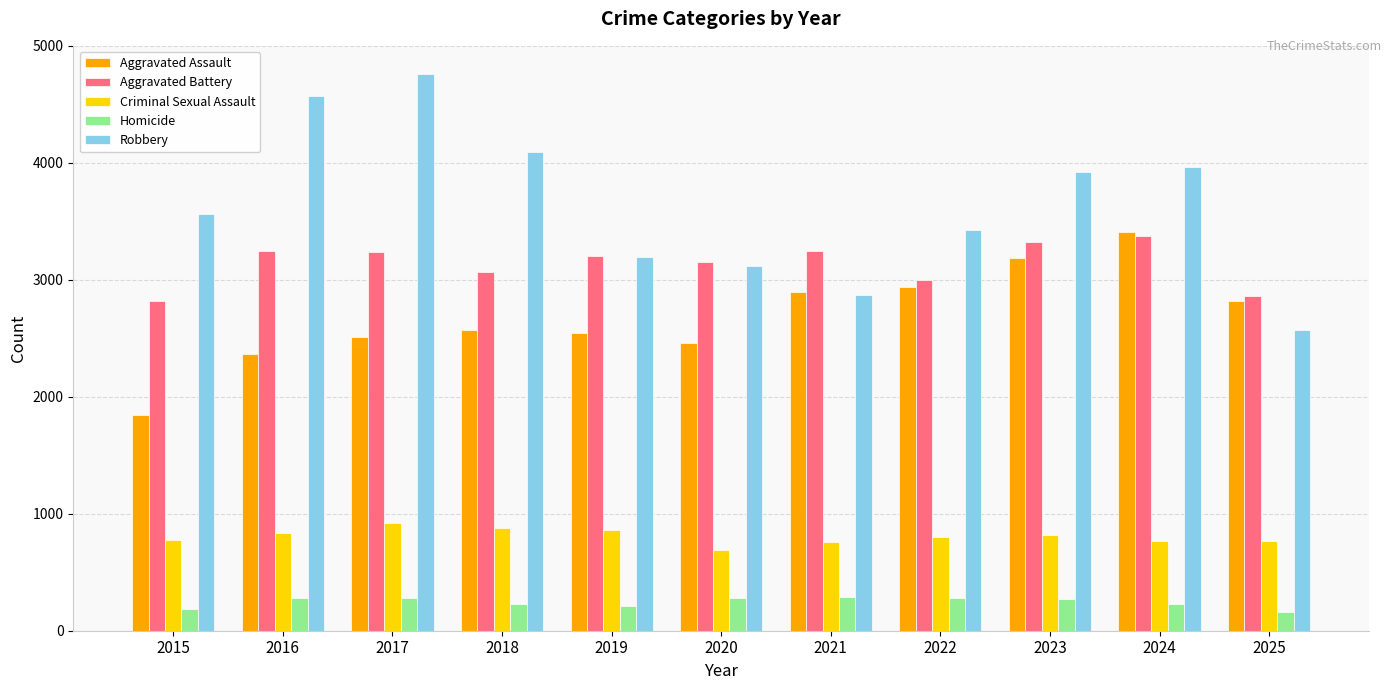

What is the greatest value displayed?

4762